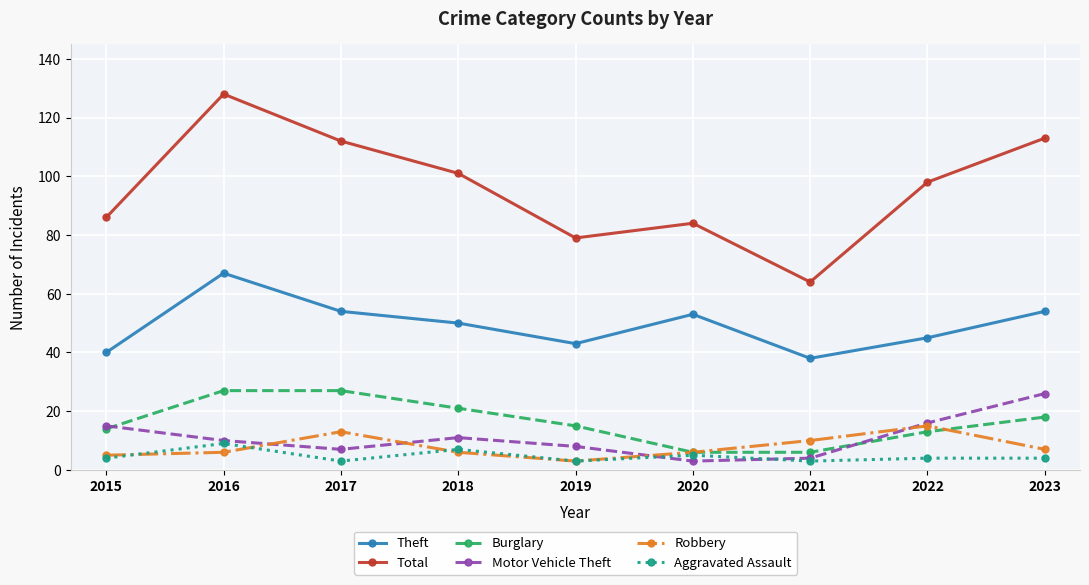

Which series ends up on top after the final intersection of Robbery and Burglary?

Burglary